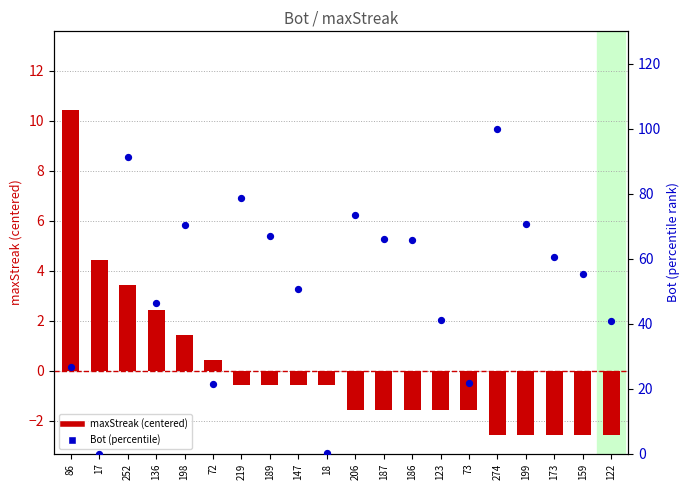

What are all the series names shown in the legend?

maxStreak (centered), Bot (percentile)